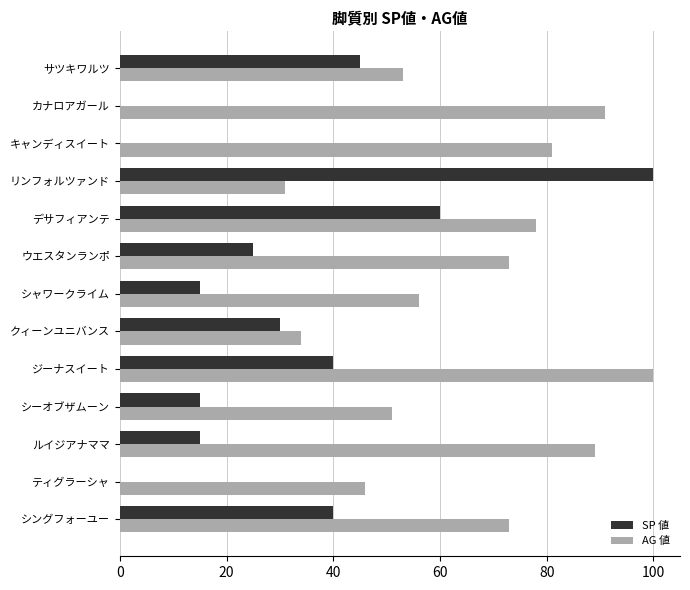

Is it true that AG 値 equals 34 at クィーンユニバンス?

True